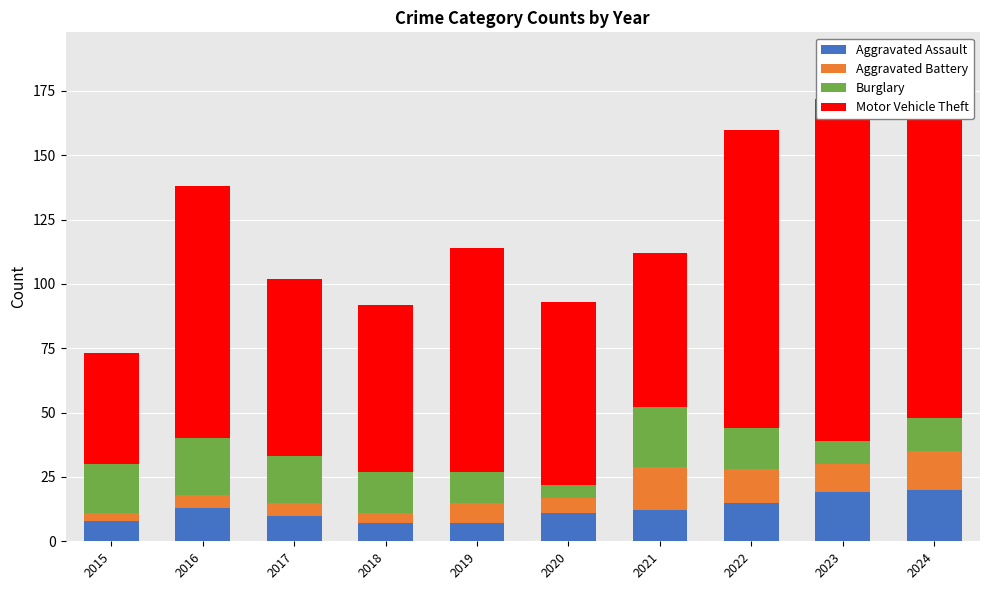

What is the average value of the Aggravated Assault series?

12